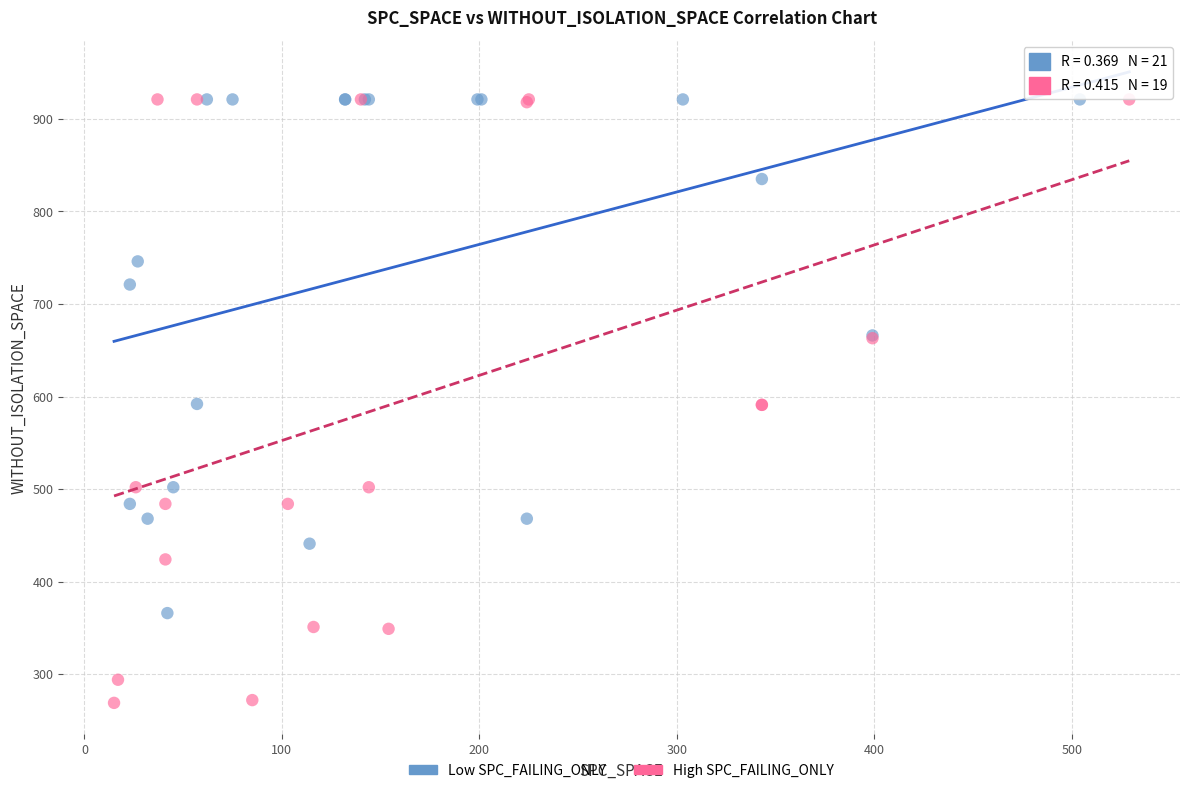

Which series reaches the minimum Y coordinate?

High SPC_FAILING_ONLY